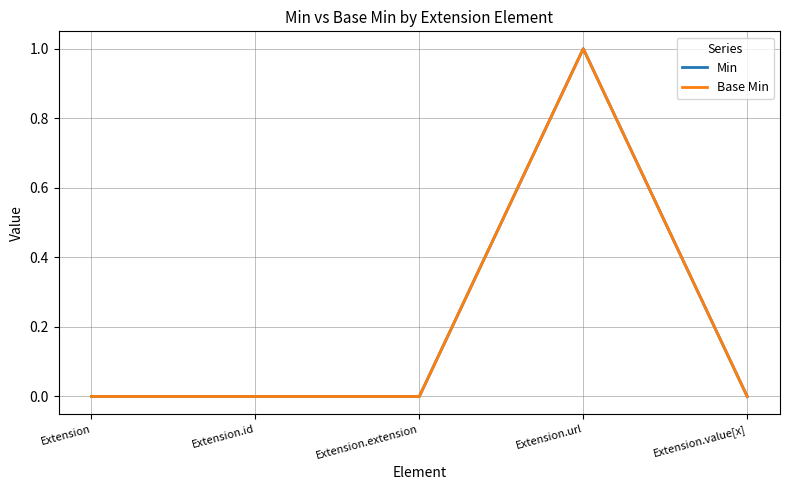

Does the chart have visible grid lines?

Yes